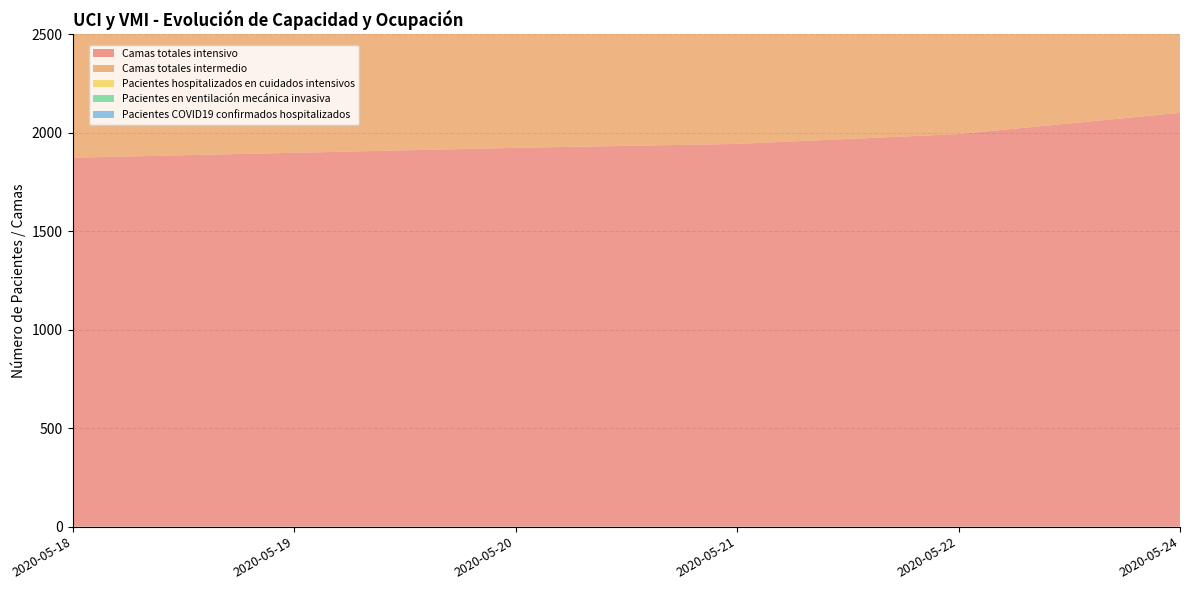

Reading left to right, list all the values displayed in this chart.

Camas totales intensivo: 2020-05-18=1874	2020-05-19=1899	2020-05-20=1924	2020-05-21=1944	2020-05-22=1994	2020-05-24=2102
Camas totales intermedio: 2020-05-18=1766	2020-05-19=1771	2020-05-20=1781	2020-05-21=1801	2020-05-22=1800	2020-05-24=1813
Pacientes hospitalizados en cuidados intensivos: 2020-05-18=1526	2020-05-19=1586	2020-05-20=1601	2020-05-21=1630	2020-05-22=1682	2020-05-24=1803
Pacientes en ventilación mecánica invasiva: 2020-05-18=1246	2020-05-19=1282	2020-05-20=1313	2020-05-21=1352	2020-05-22=1398	2020-05-24=1583
Pacientes COVID19 confirmados hospitalizados: 2020-05-18=1435	2020-05-19=1467	2020-05-20=1466	2020-05-21=1486	2020-05-22=1637	2020-05-24=1915